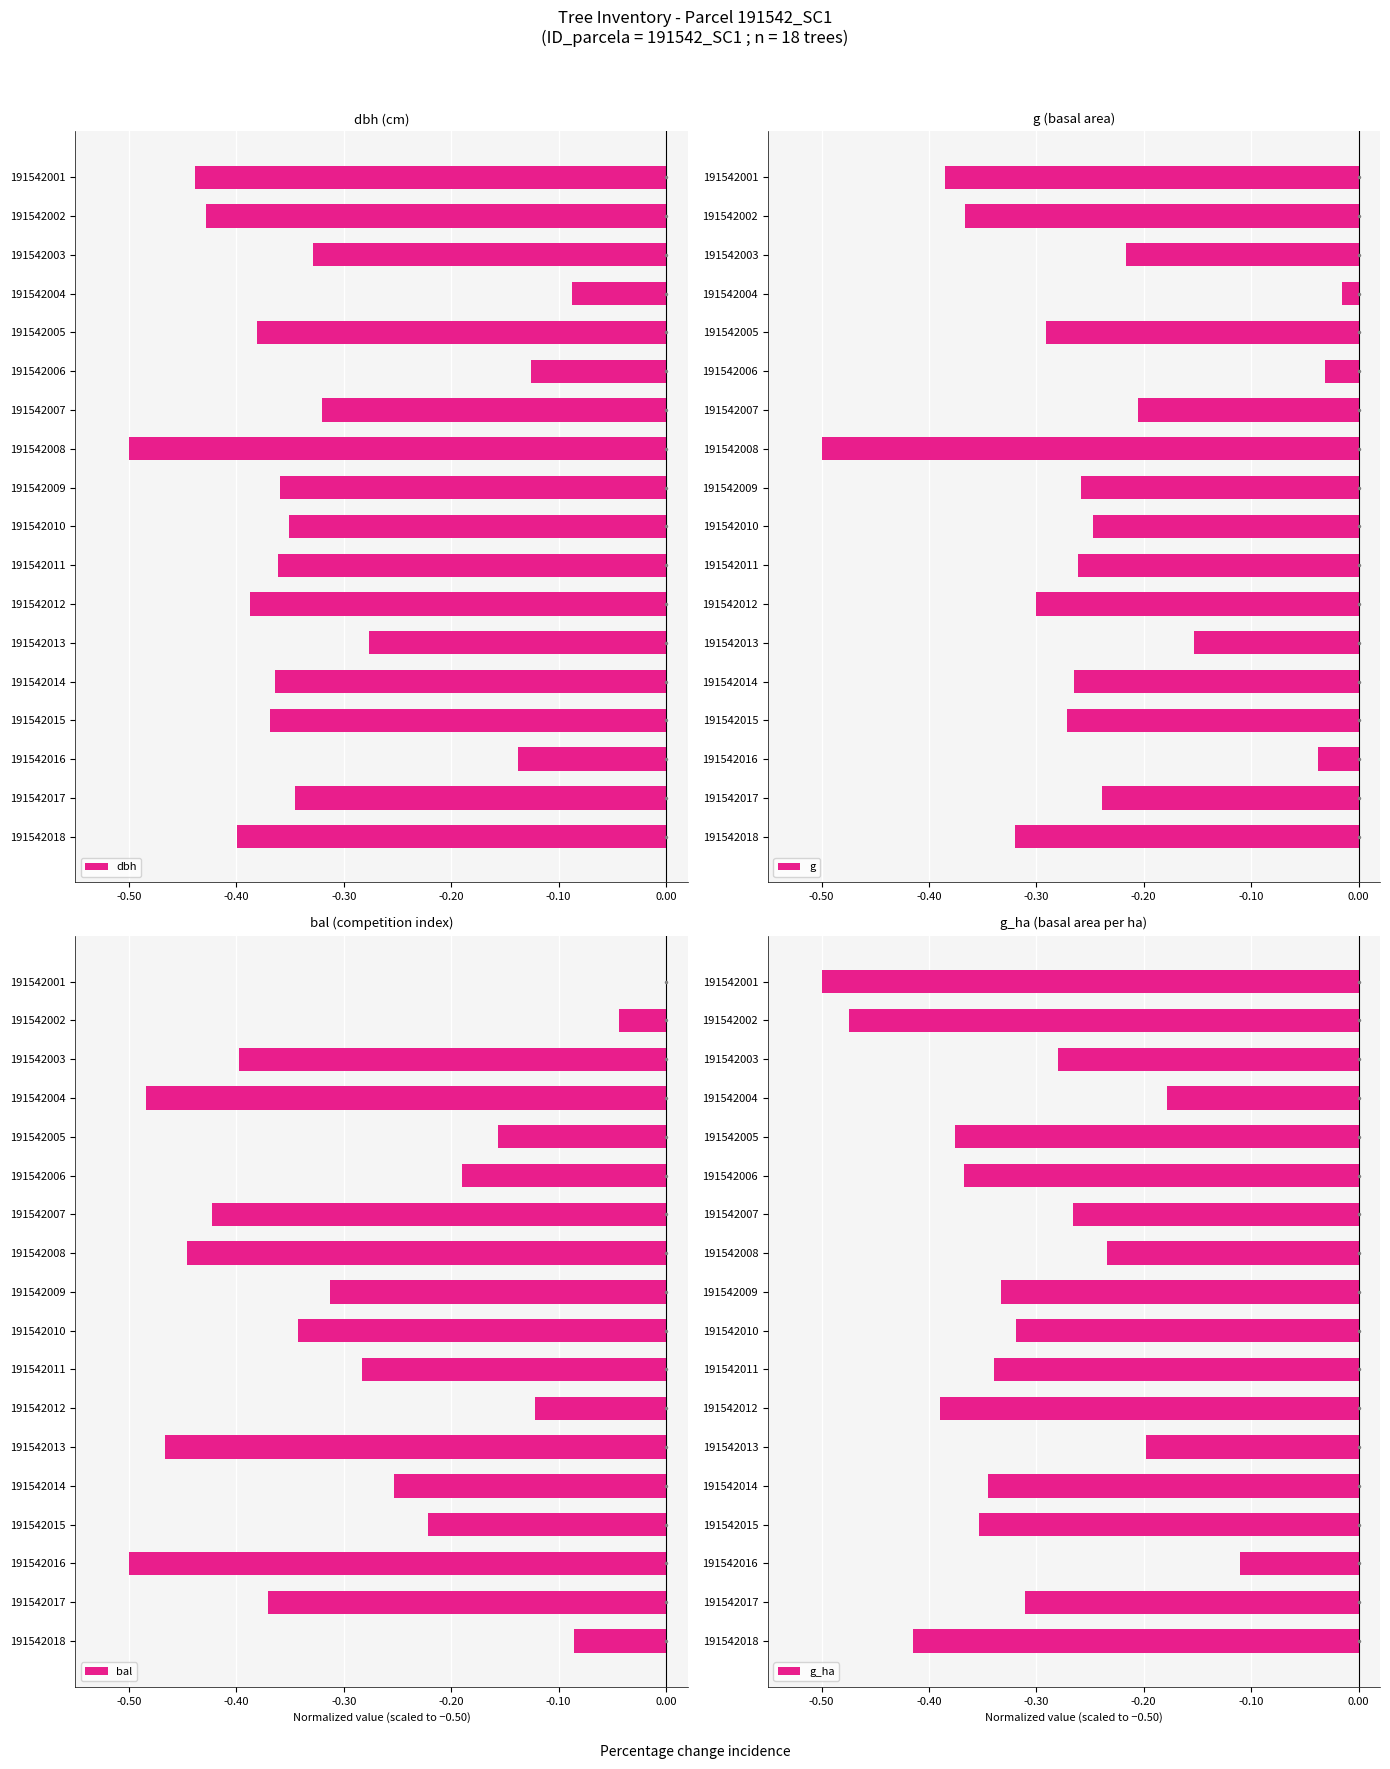

Is it true that g_ha equals -0.1 at 191542008?

False